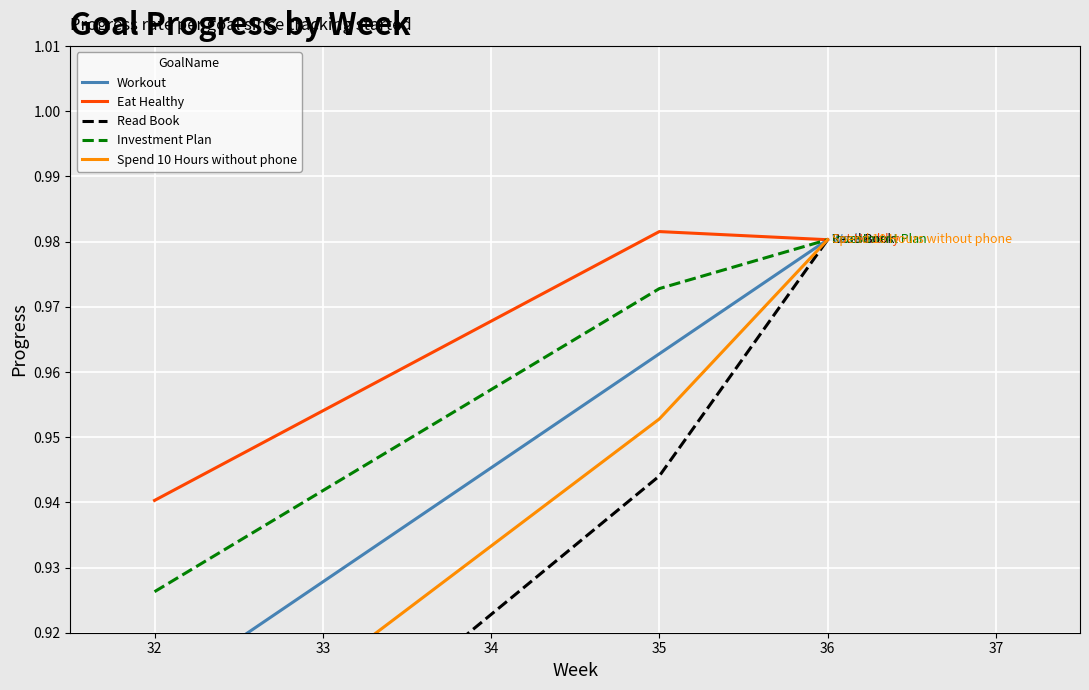

True or false: Investment Plan has a value of 1.4 at 32.

False